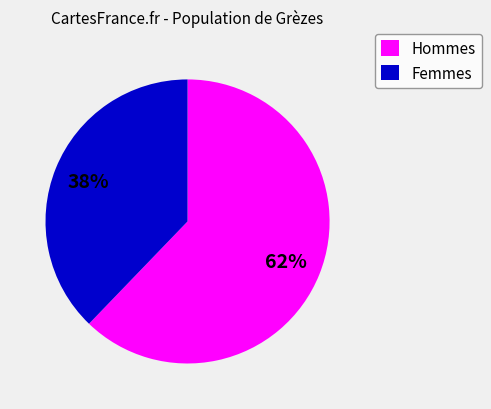

To the nearest percent, what is the average slice percentage?

50%